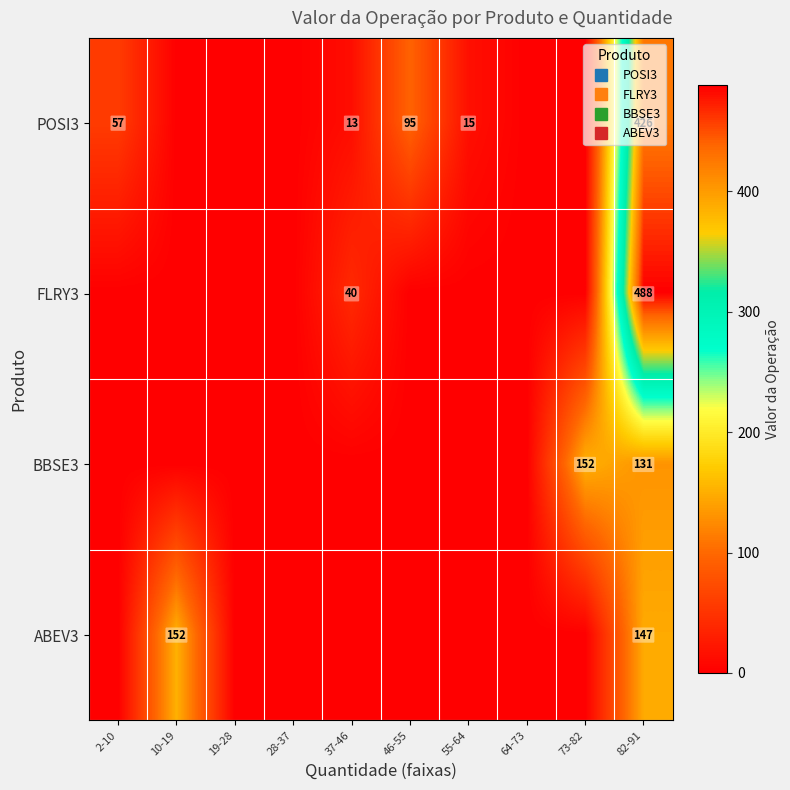

Which series has the widest spread of values?

FLRY3